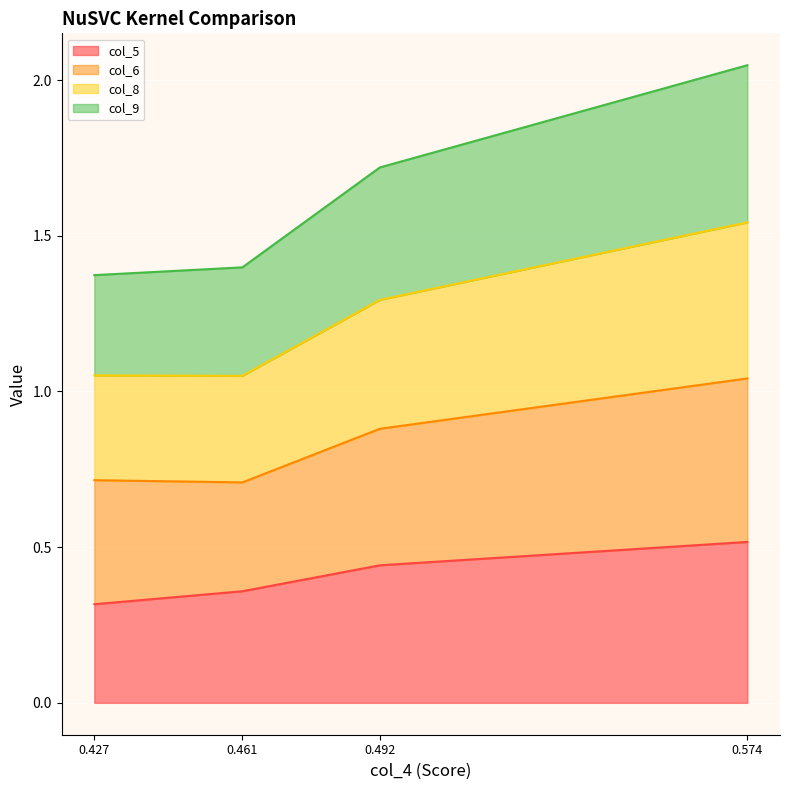

What is the total value across all series at 0.492?

1.7